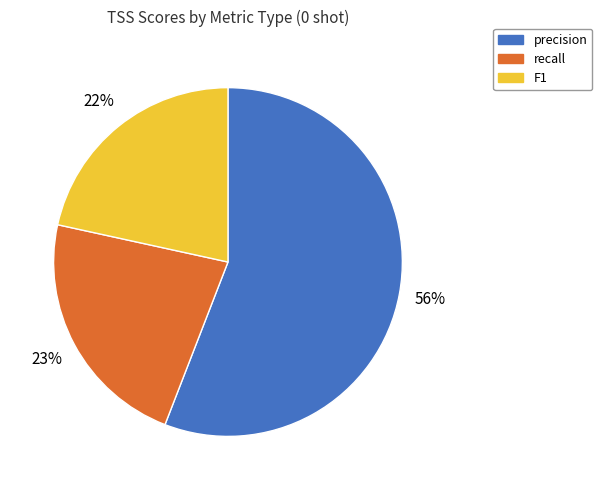

To the nearest percent, what is the combined percentage of recall and precision?

78%